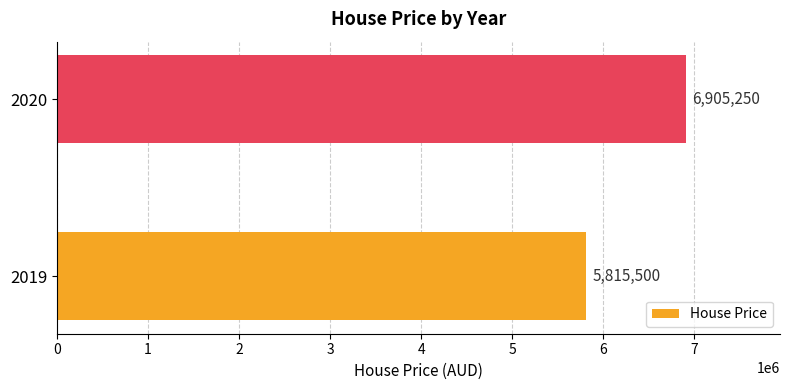

The value at 2020 is 3096932. True or false?

False